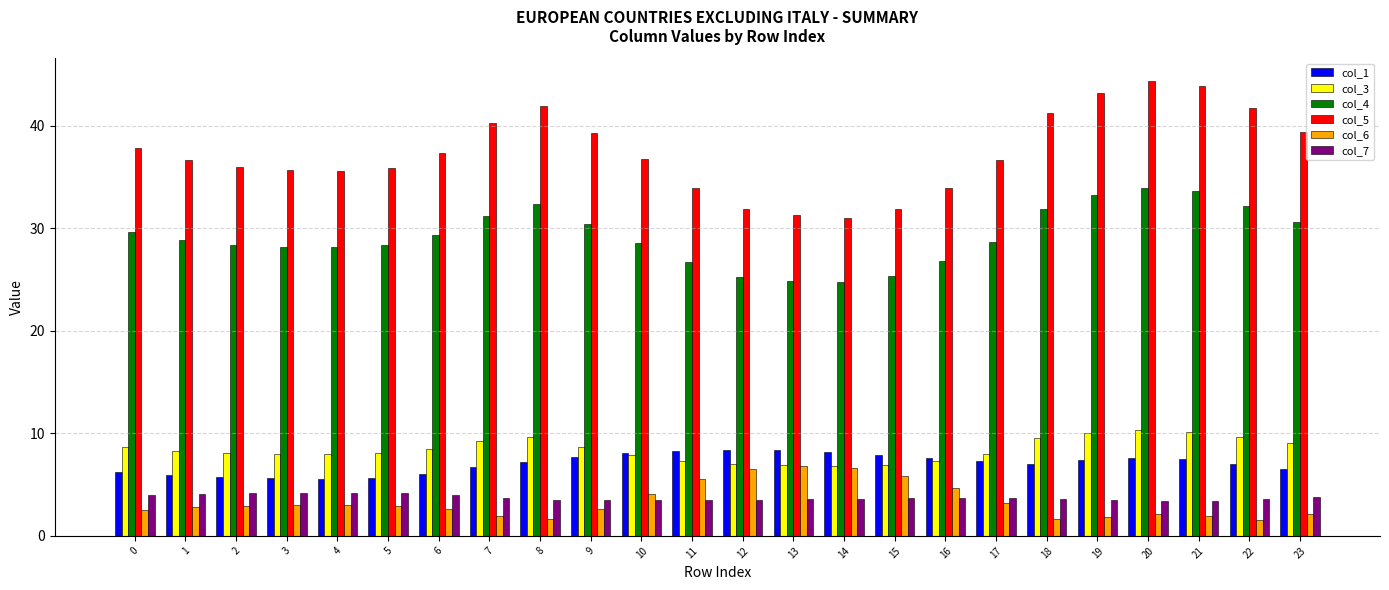

What is the total value across all series at 2?

85.4